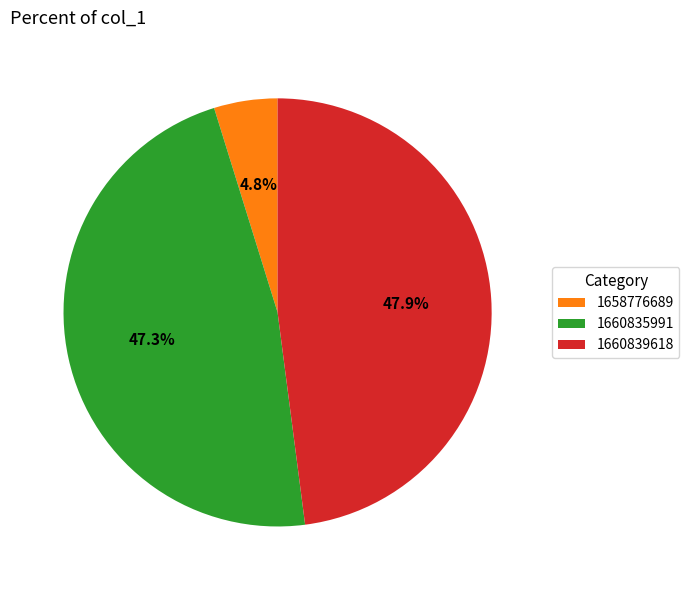

Is there a majority slice in this chart?

No